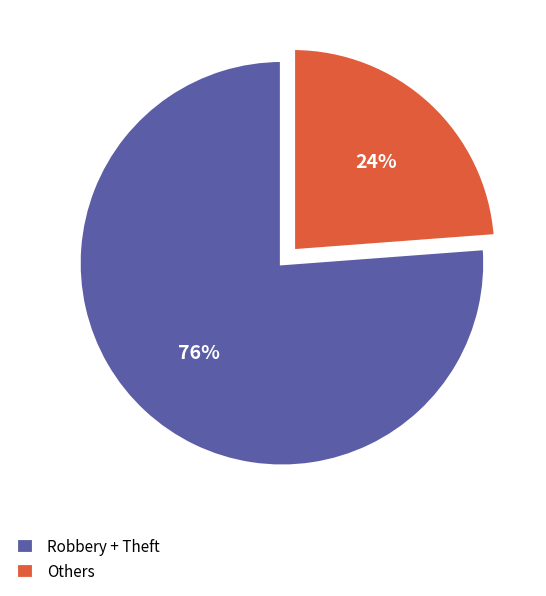

Which slice represents more than half of the pie?

Robbery + Theft